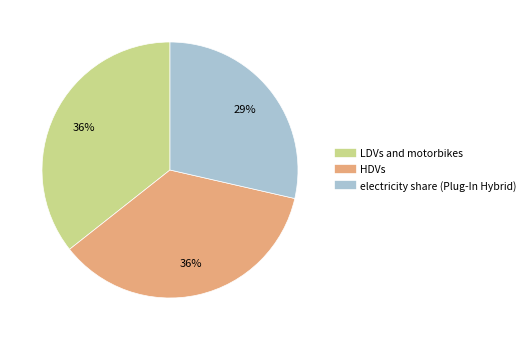

Is the sum of HDVs and electricity share (Plug-In Hybrid) greater than half?

Yes